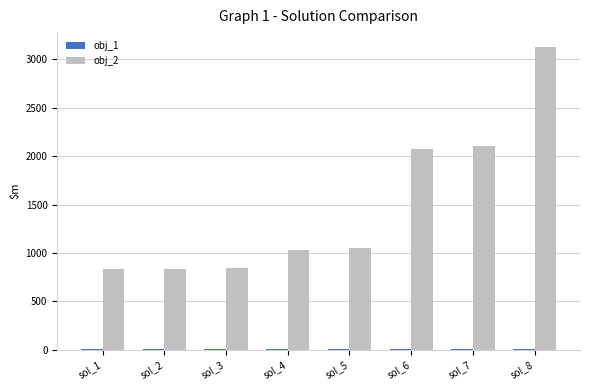

What is the sum of all obj_2 values?

11895.6